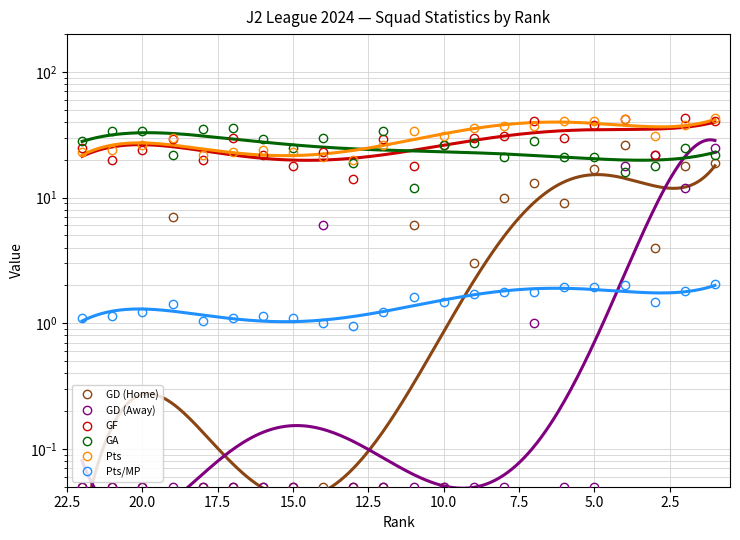

True or false: Pts has a value of 55.2 at 12.5.

False